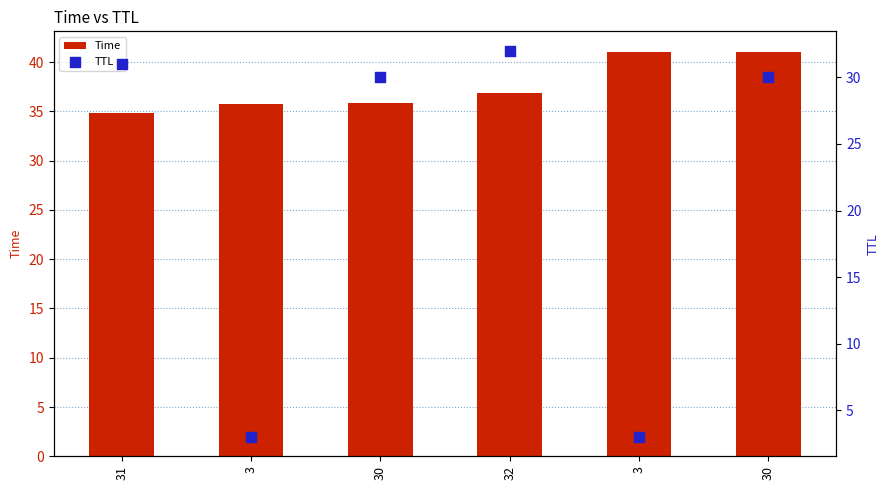

Which series has the widest spread of Y values?

TTL